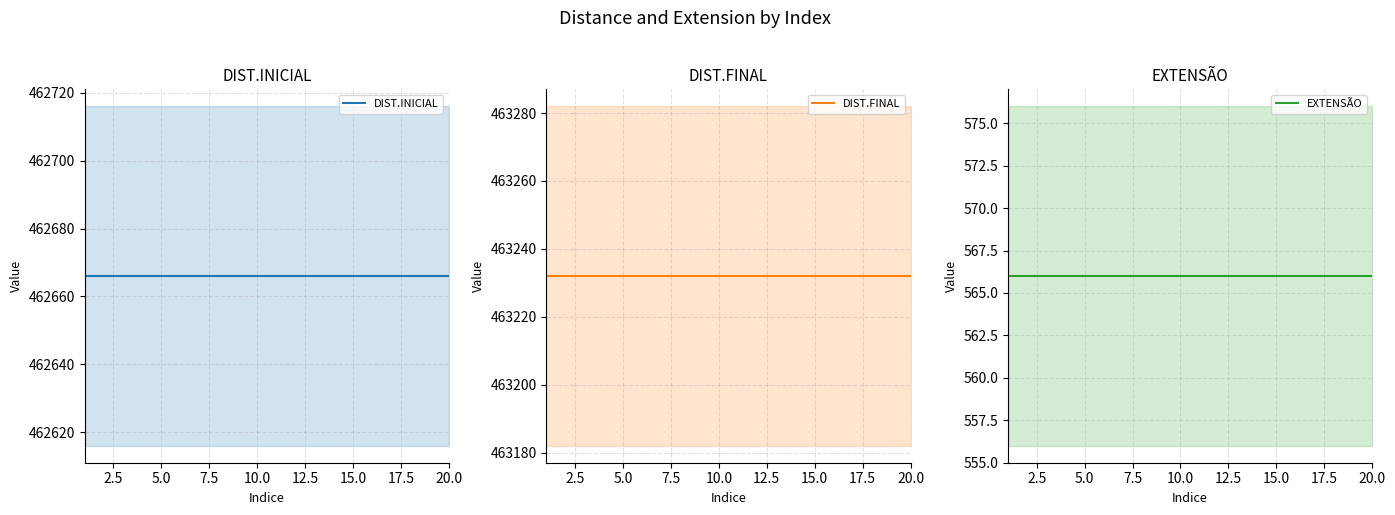

Which series has the widest spread of values?

DIST.INICIAL